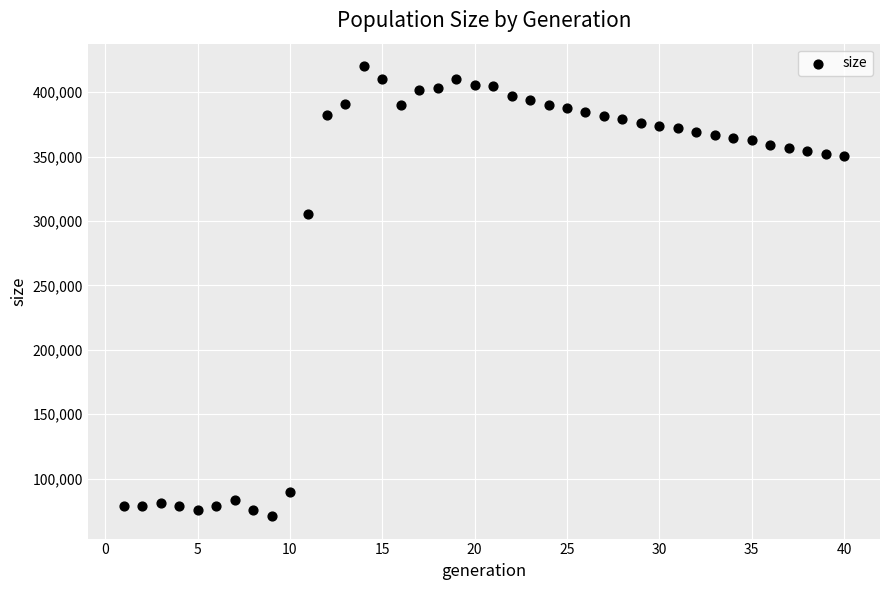

What is the range of Y values (max minus min)?

349088